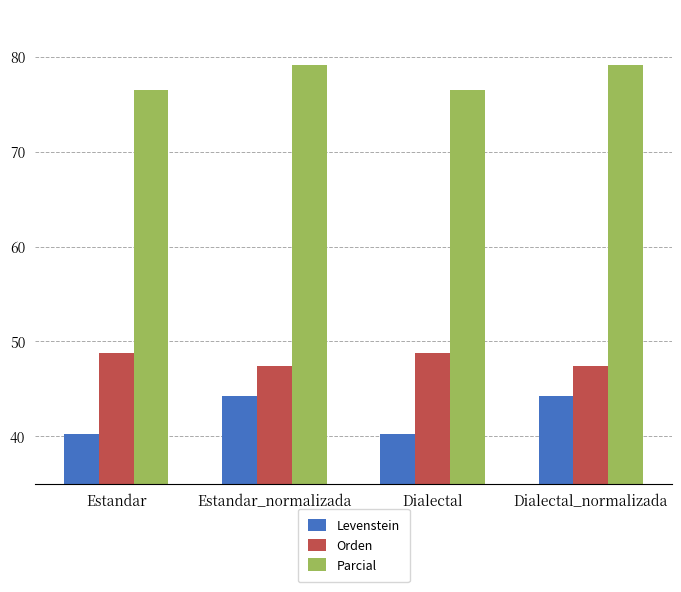

Which series has the largest total across all categories?

Parcial